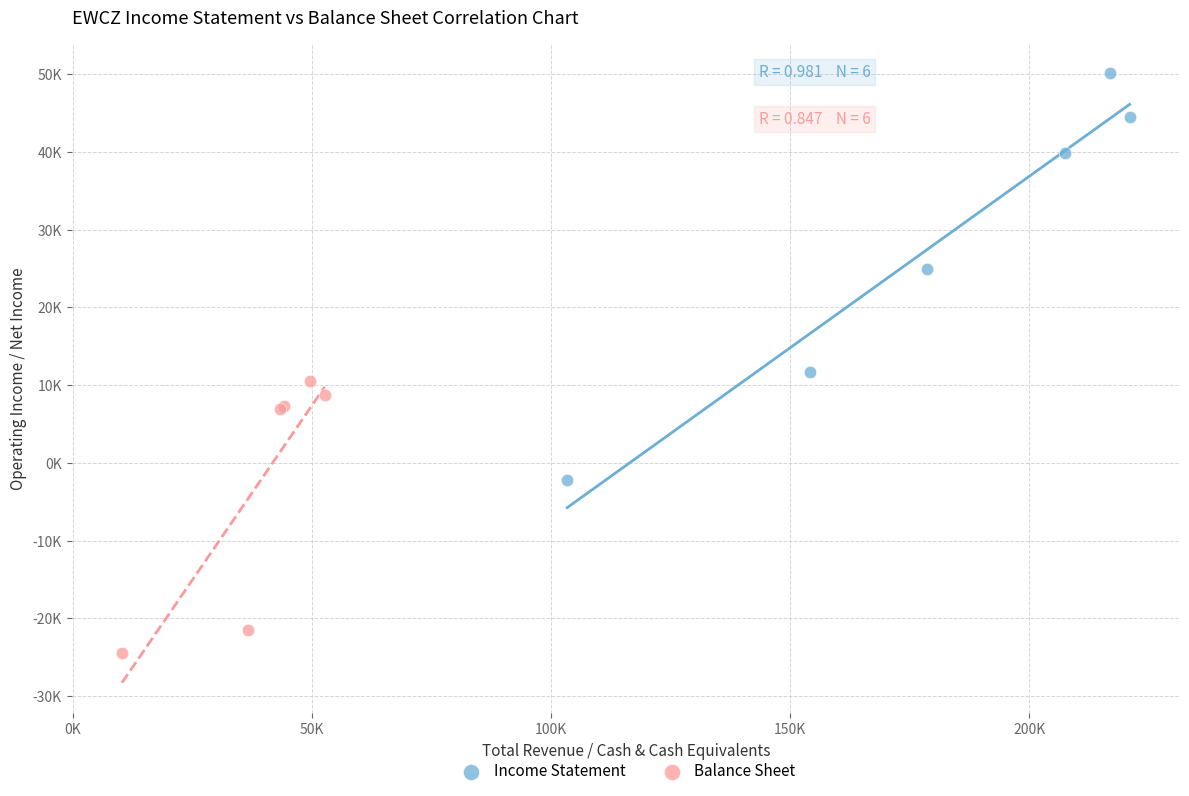

What are all the series names shown in the legend?

Income Statement, Balance Sheet